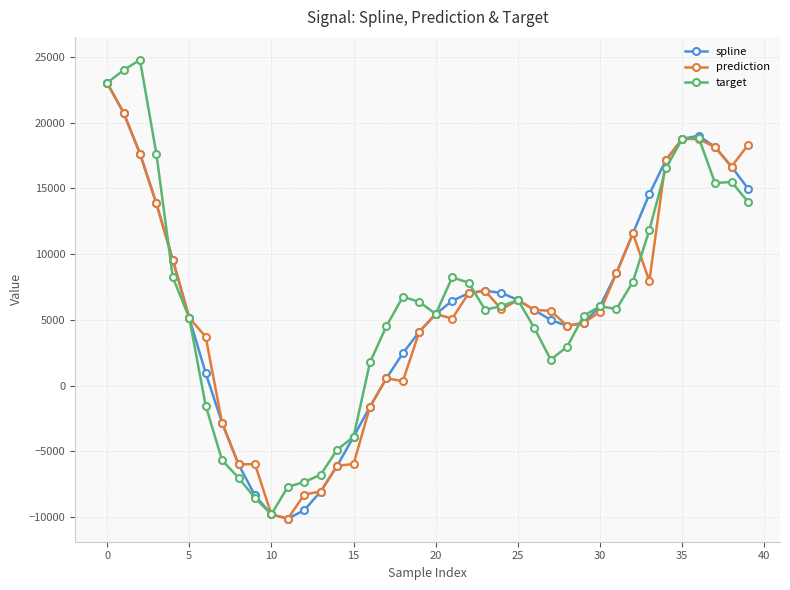

What is the value of the spline point at the 11th from the left?

-9780.2